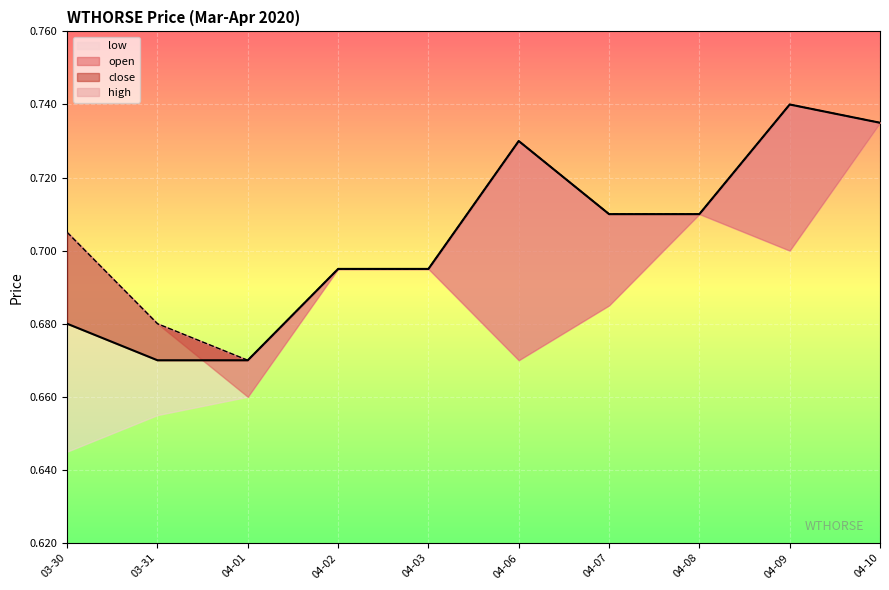

The close series shows 0.4 at 04-09. True or false?

False